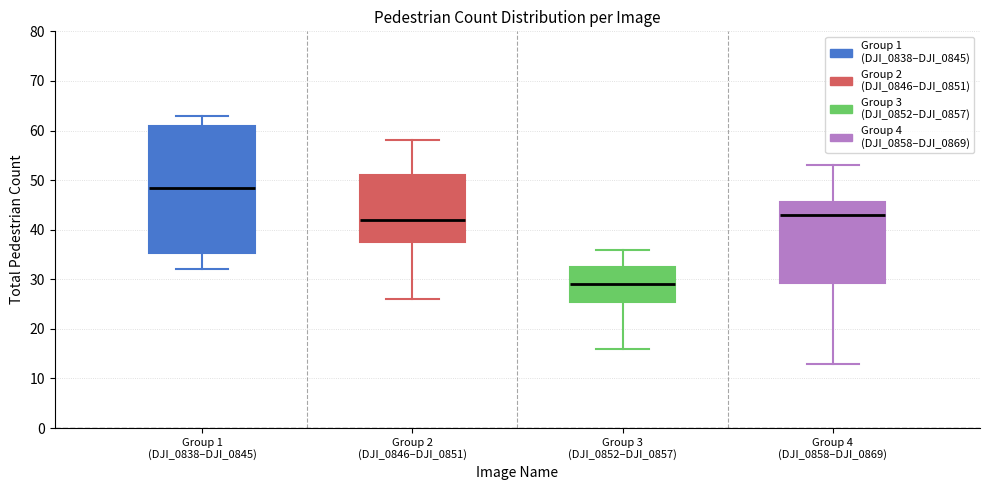

Comparing the boxes themselves (not the whiskers), which one is the tallest?

Group 1 (DJI_0838–DJI_0845)